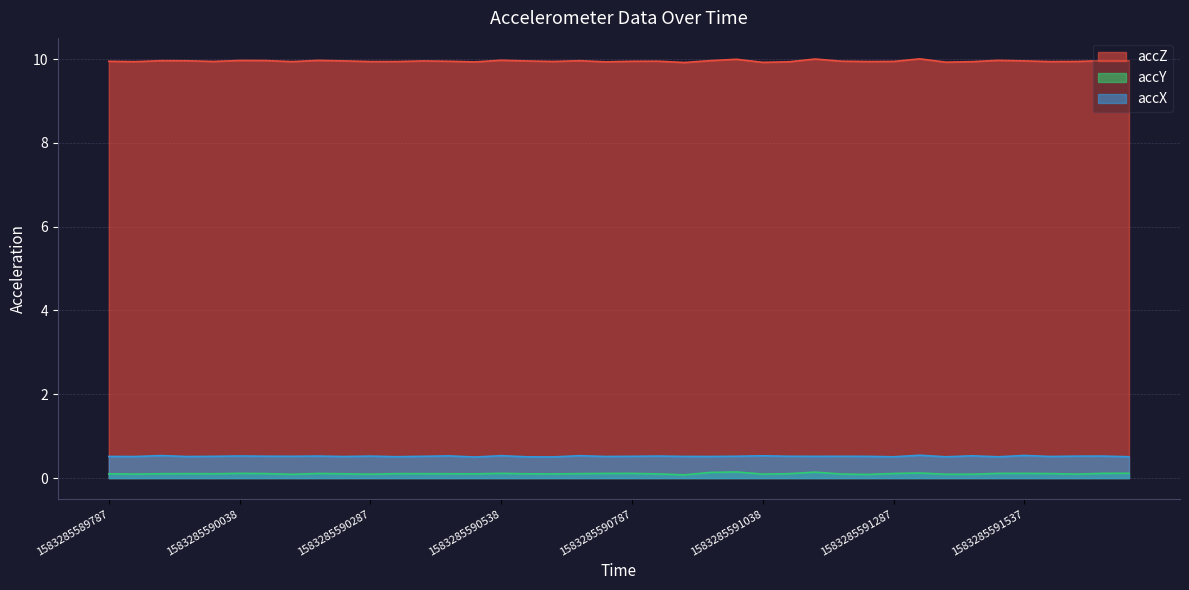

True or false: accX has more than 0 points higher than both neighbors.

True